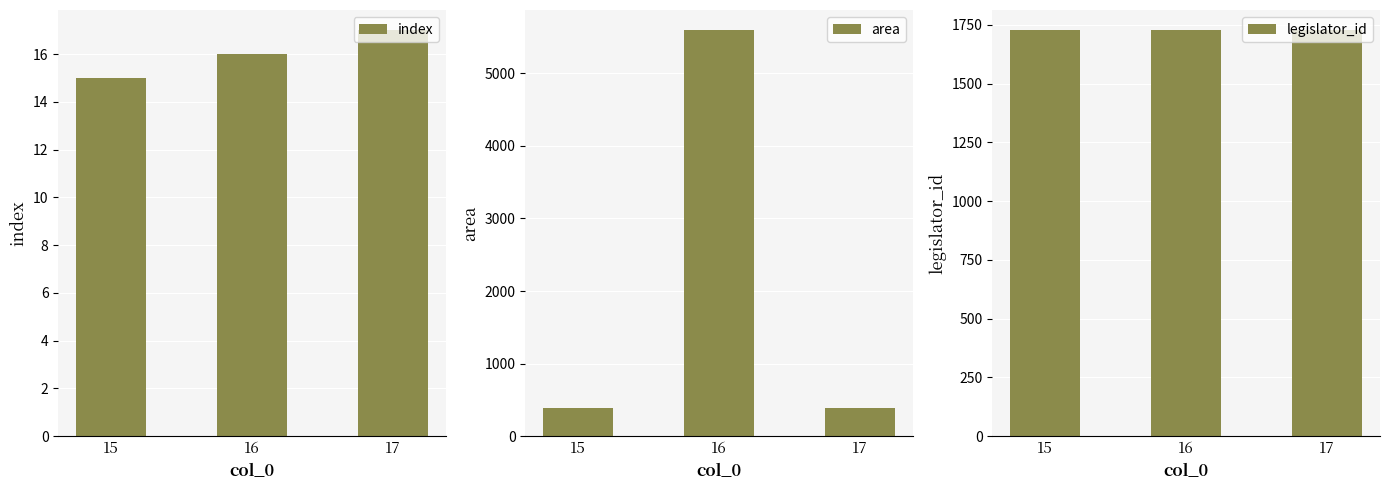

Which series has the largest total across all categories?

area